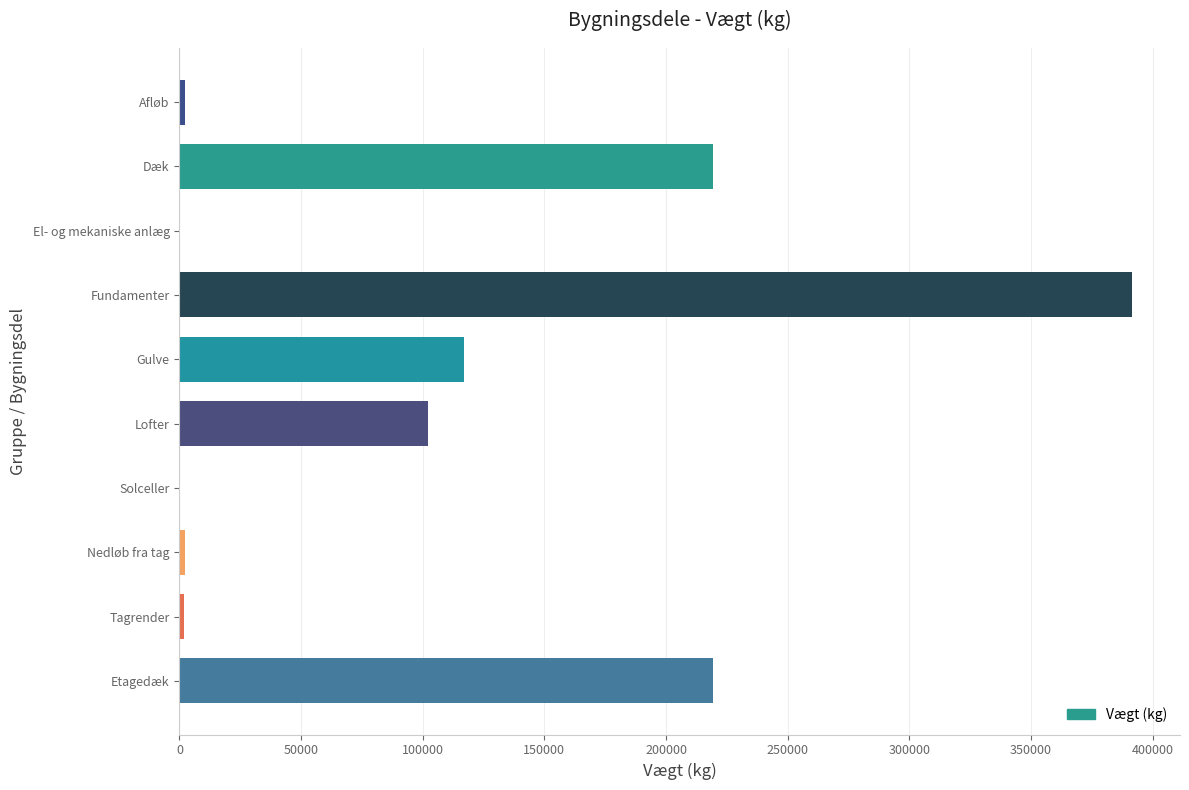

Which has a higher value, El- og mekaniske anlæg or Dæk?

Dæk